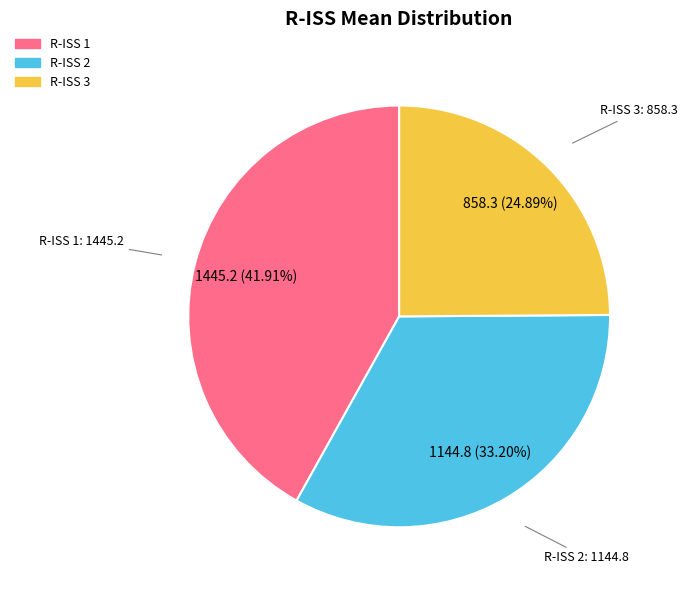

Is there a majority slice in this chart?

No